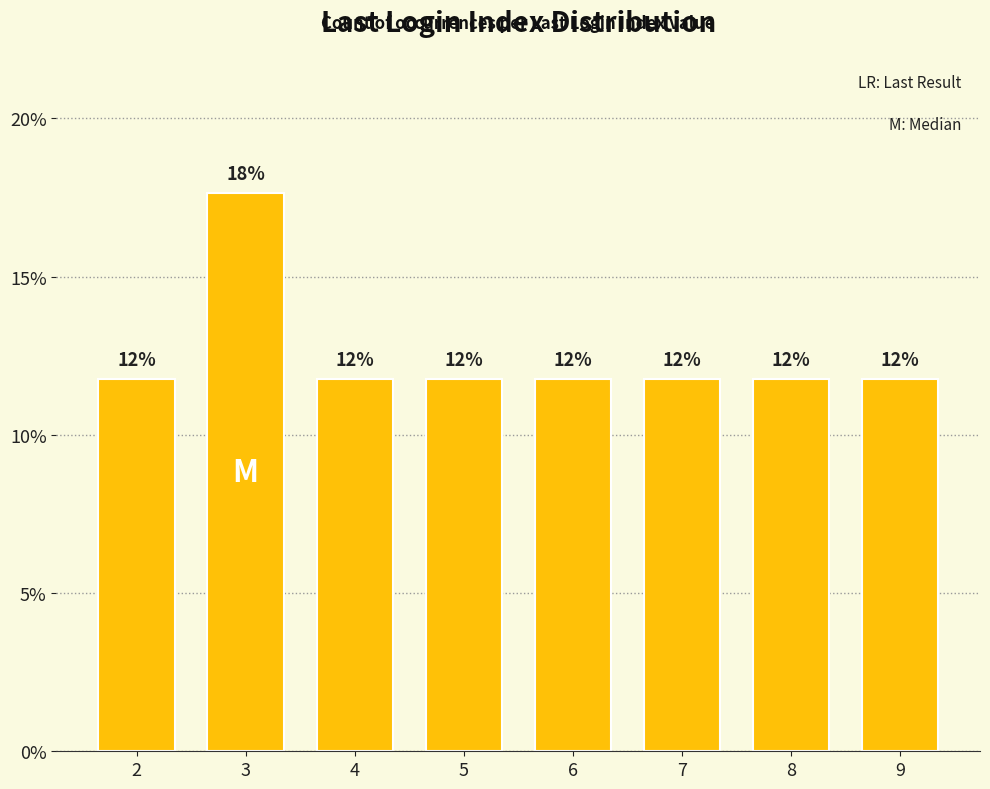

Are the bars horizontal?

No